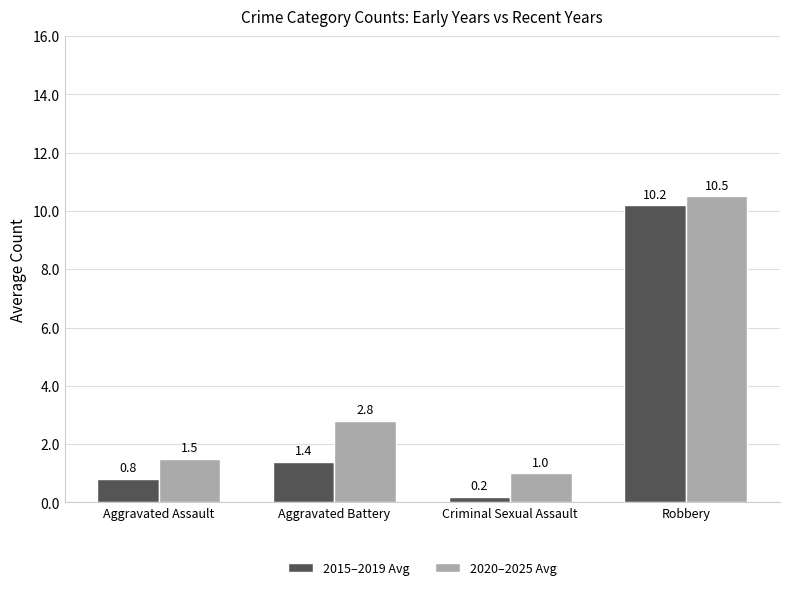

What is the difference between the maximum and minimum values in the 2020–2025 Avg series?

9.5